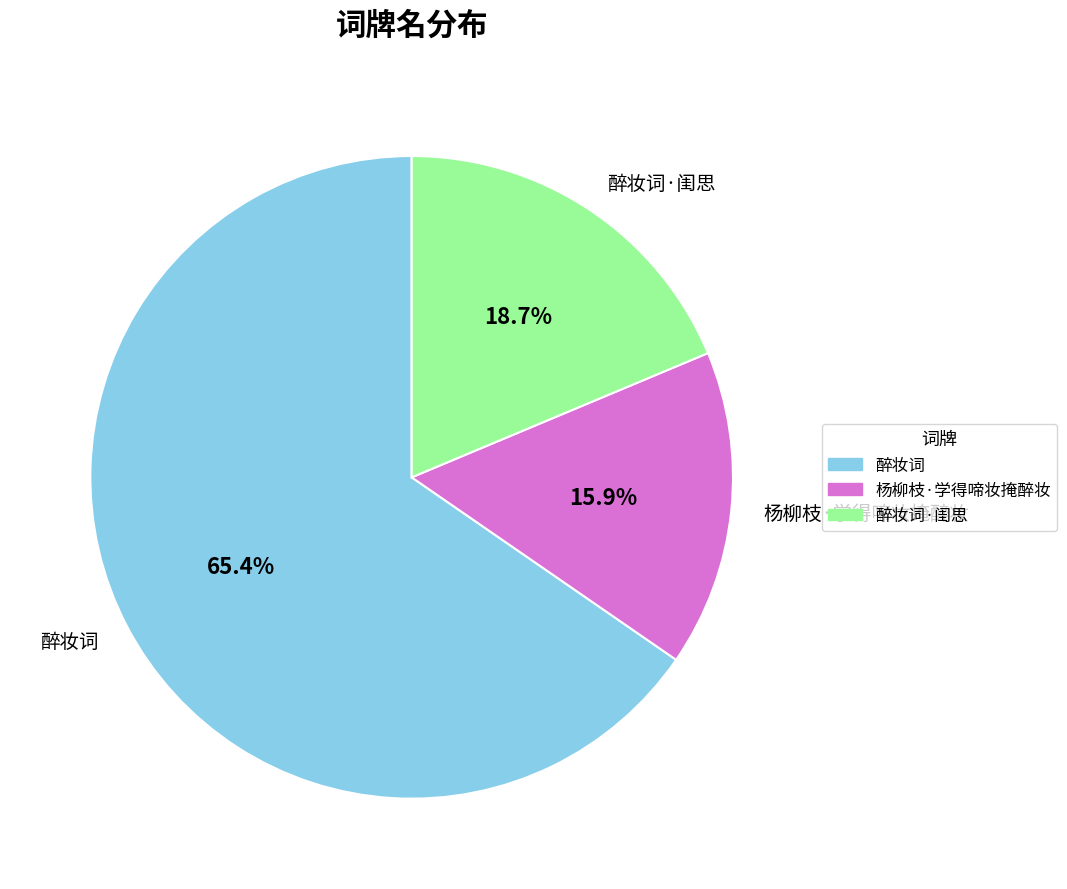

What percentage is the 醉妆词 slice, to the nearest percent?

65%